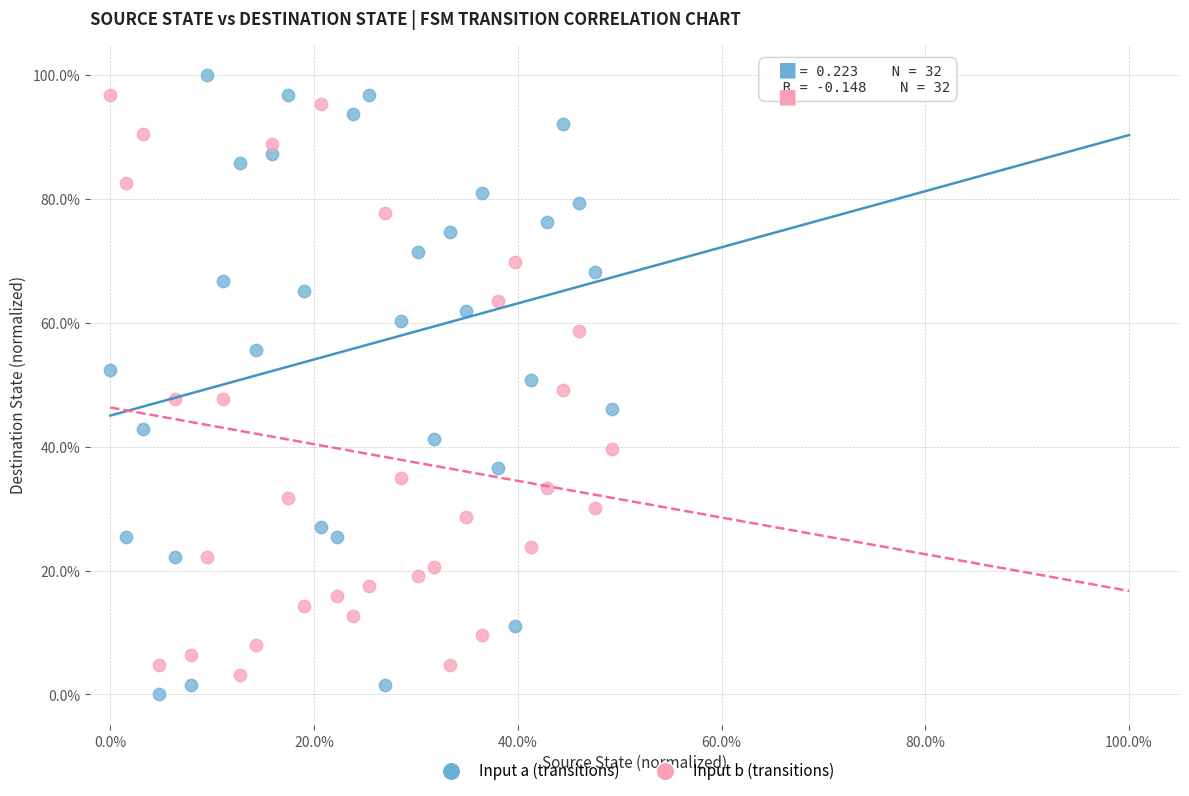

Which series reaches the maximum Y coordinate?

Input a (transitions)